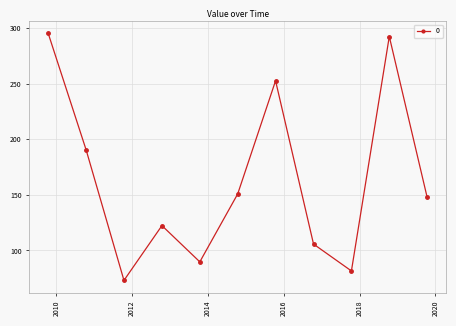

Does the chart display data point markers on the line(s)?

Yes